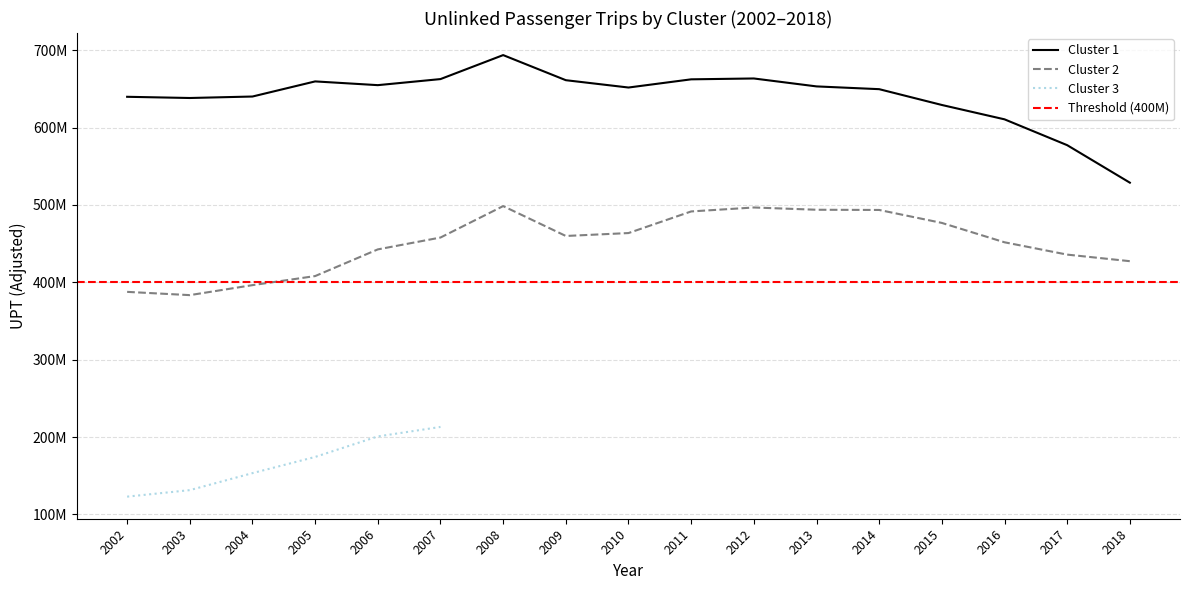

What is the difference between the maximum and second lowest values in the Cluster 2 UPT series?

110873110.9